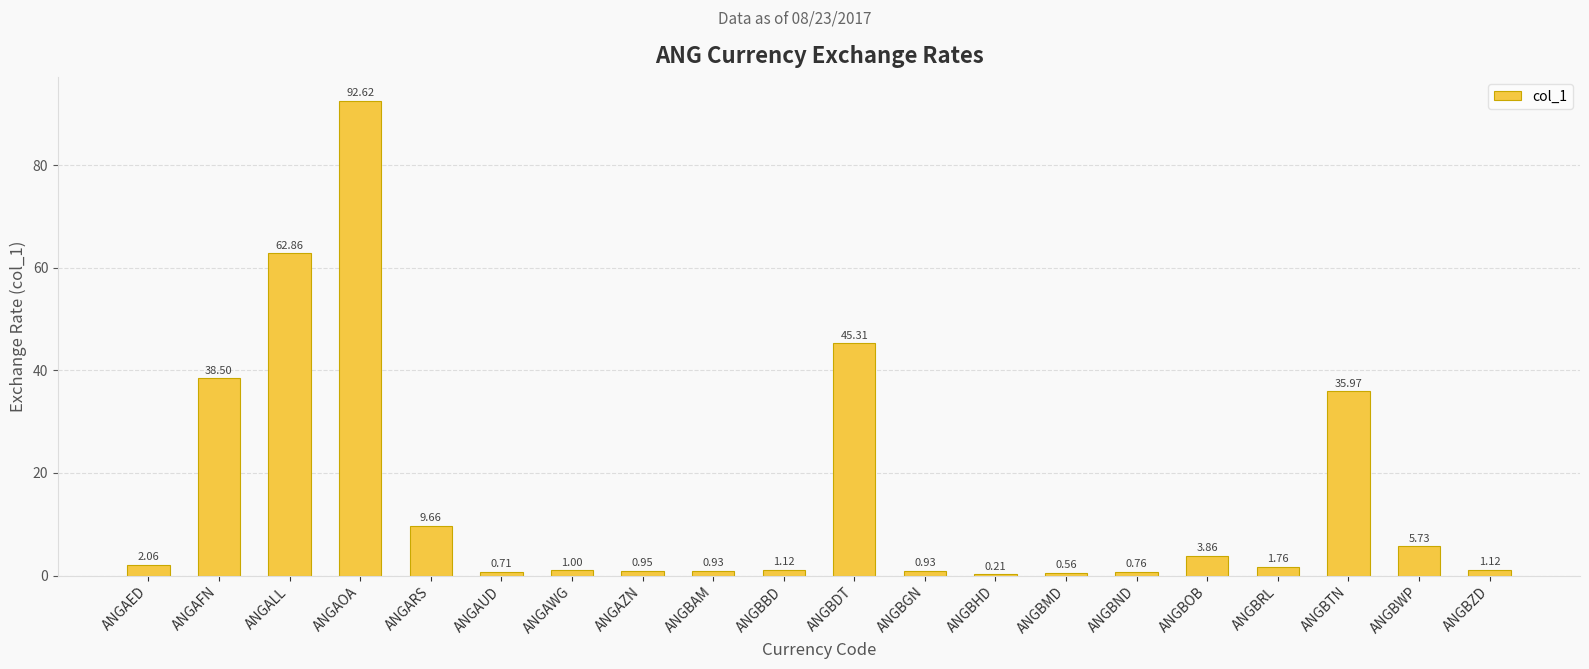

What is the greatest value displayed?

92.6